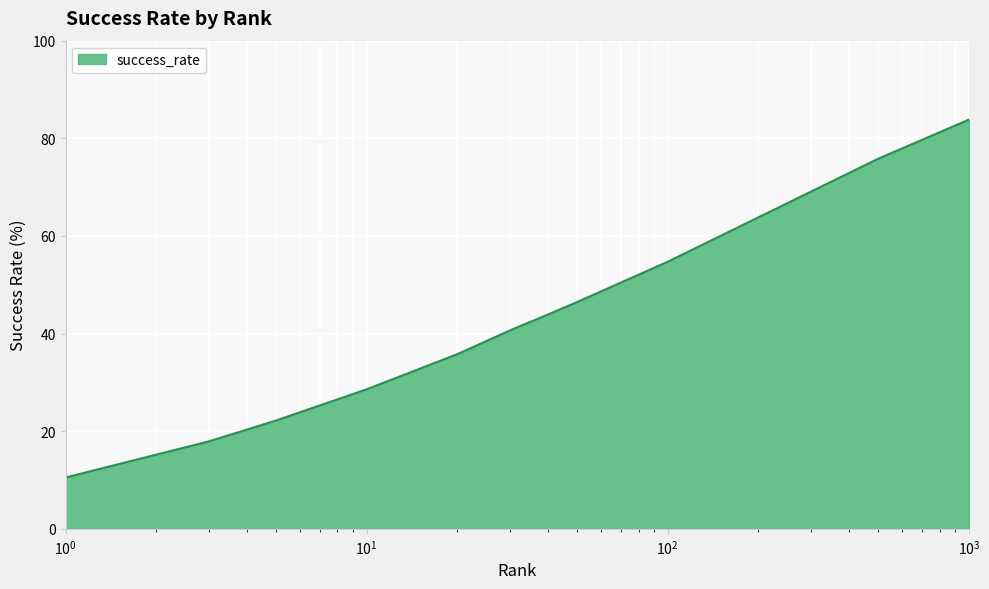

What is the difference between the maximum and minimum values?

73.3